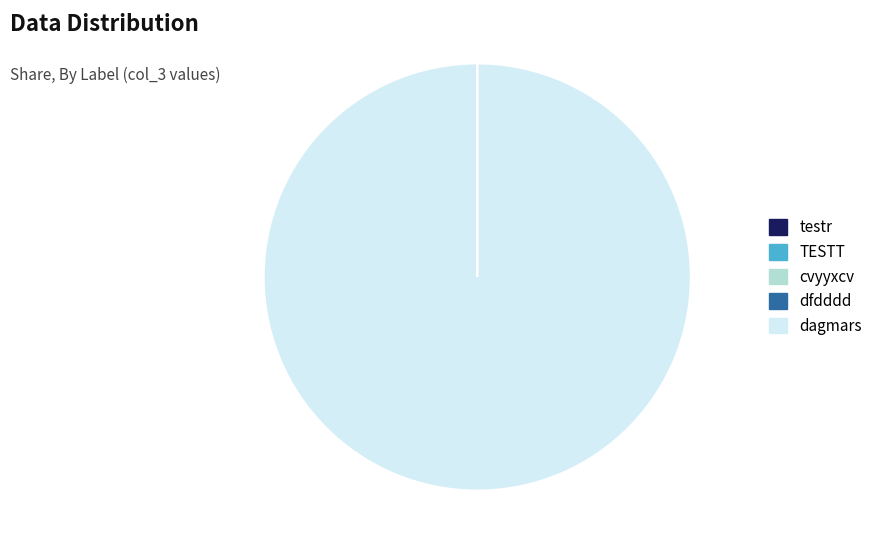

Which category has the biggest portion of the pie?

dagmars